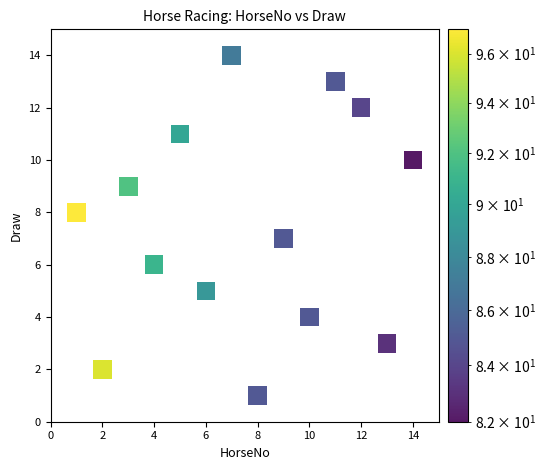

What is the range of X values (max minus min)?

13